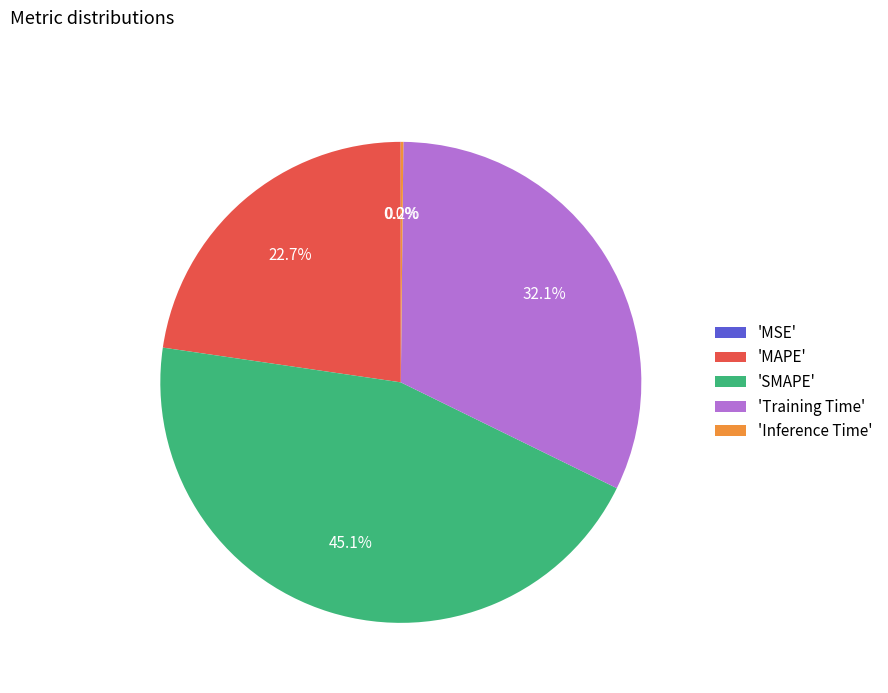

Which category has the biggest portion of the pie?

'SMAPE'